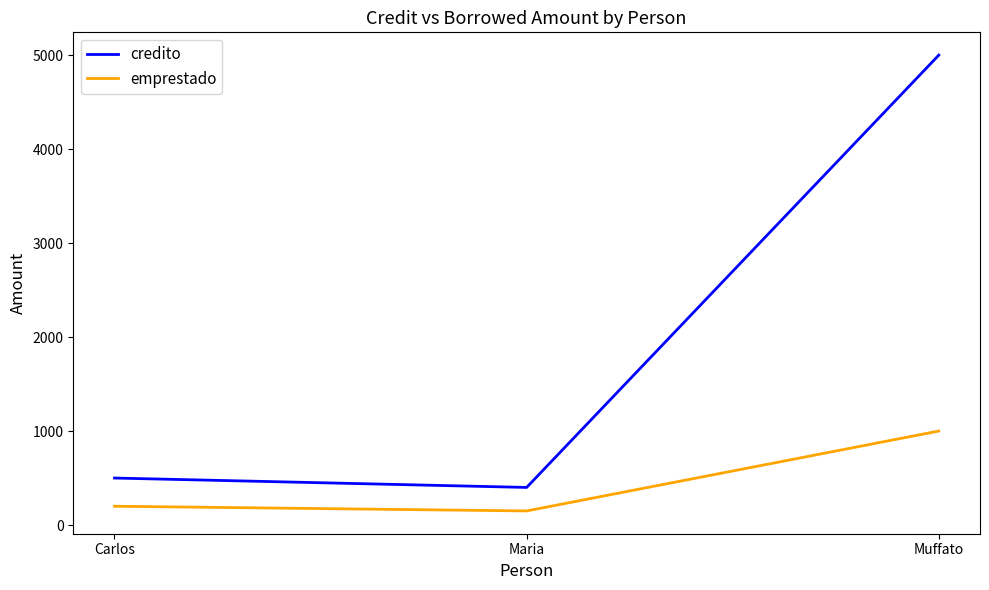

What is the maximum value for emprestado?

1000